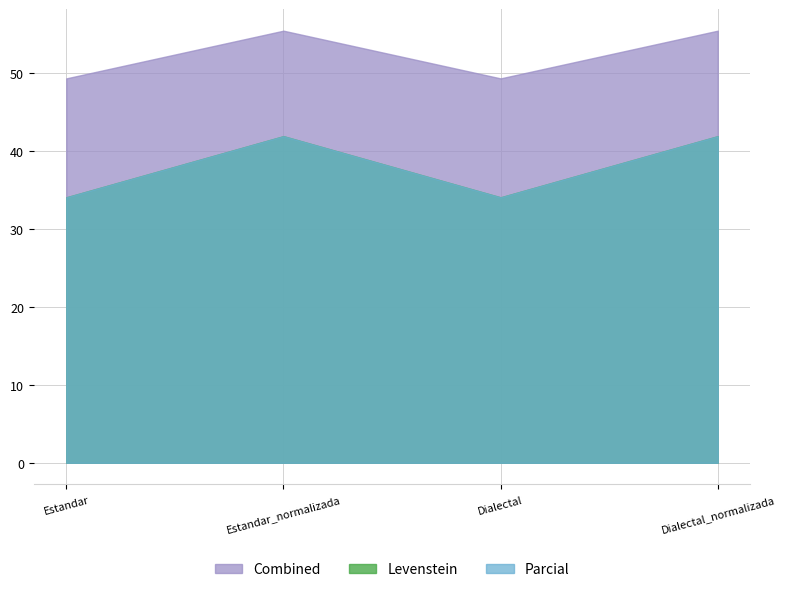

At which label does Levenstein first exceed 41?

Estandar_normalizada